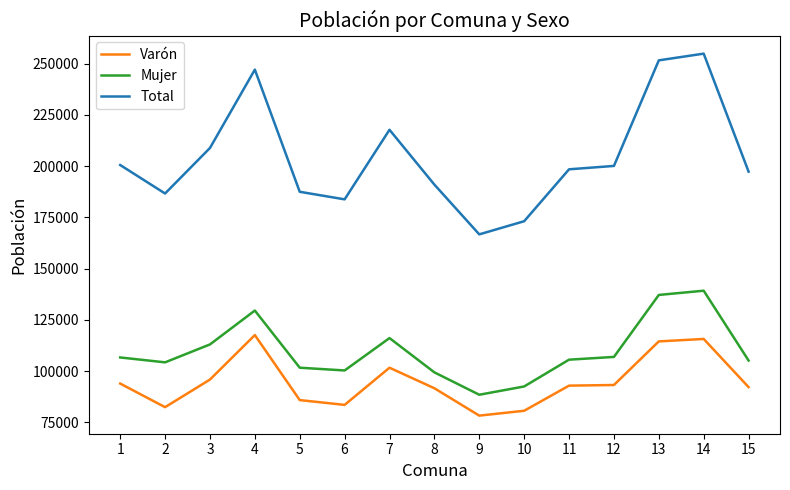

The value of Varón at 8 is 91620. True or false?

True